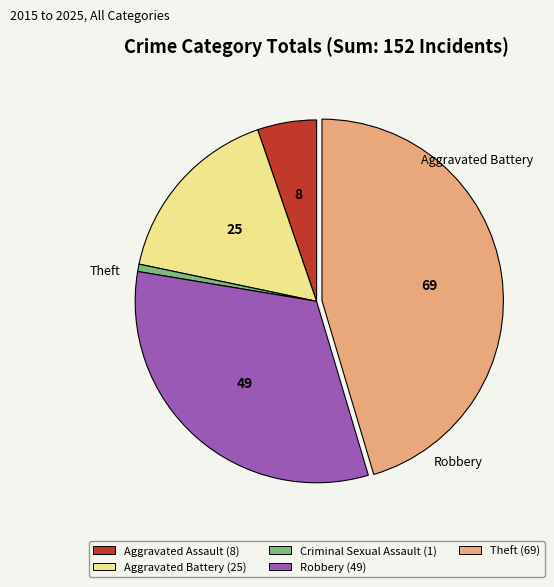

What is the smallest slice in the pie chart?

Criminal Sexual Assault